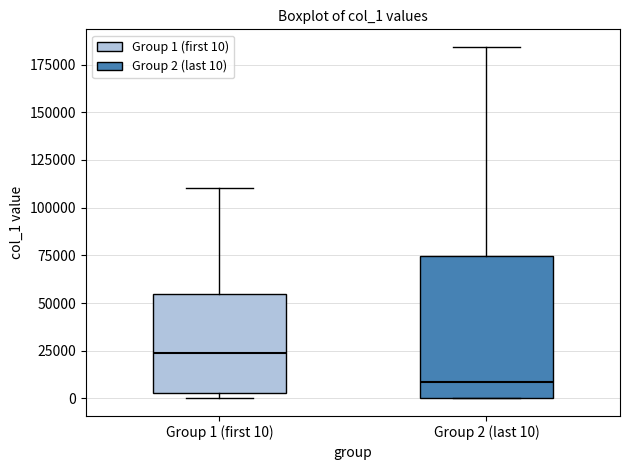

Which box has the highest median line?

Group 1 (first 10)